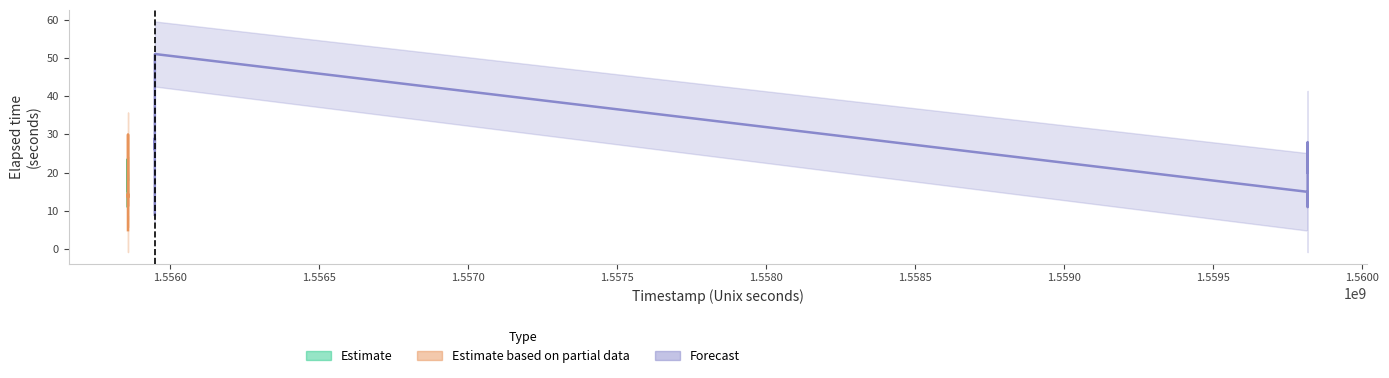

What is the maximum value shown in the chart?

51